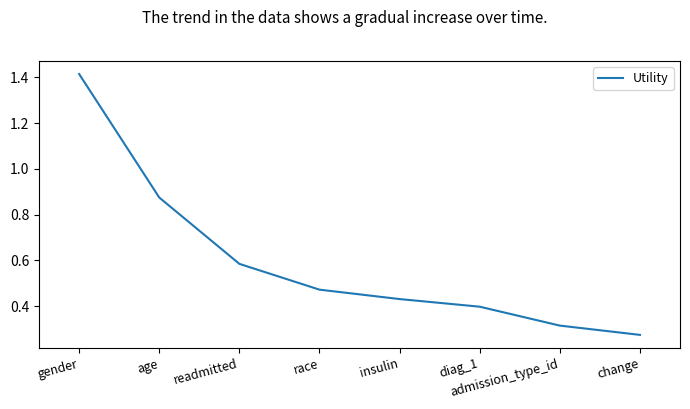

True or false: there are more than 2 points higher than both neighbors.

False